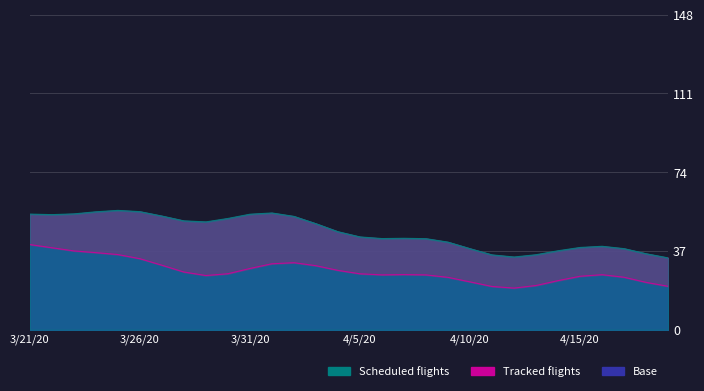

What is the average value of the Tracked flights series?

28